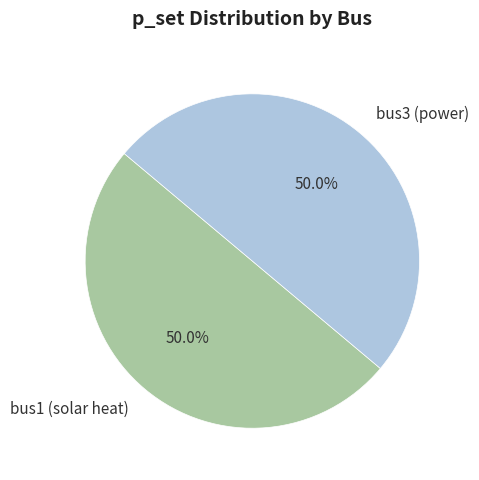

Count the number of slices in the pie.

2